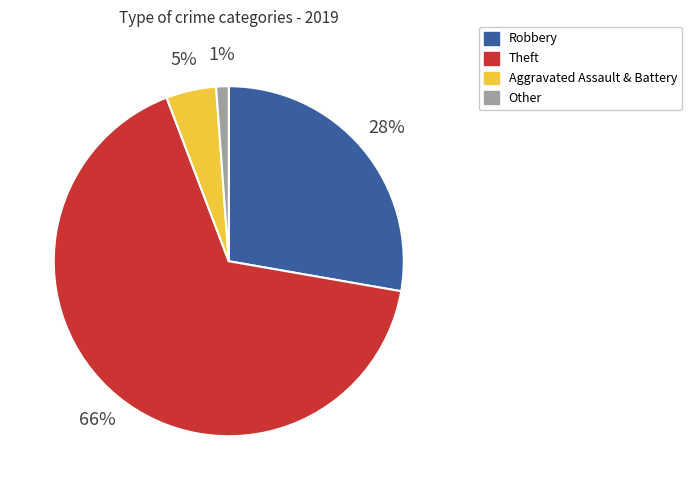

To the nearest percent, what percentage of the pie is Theft?

66%